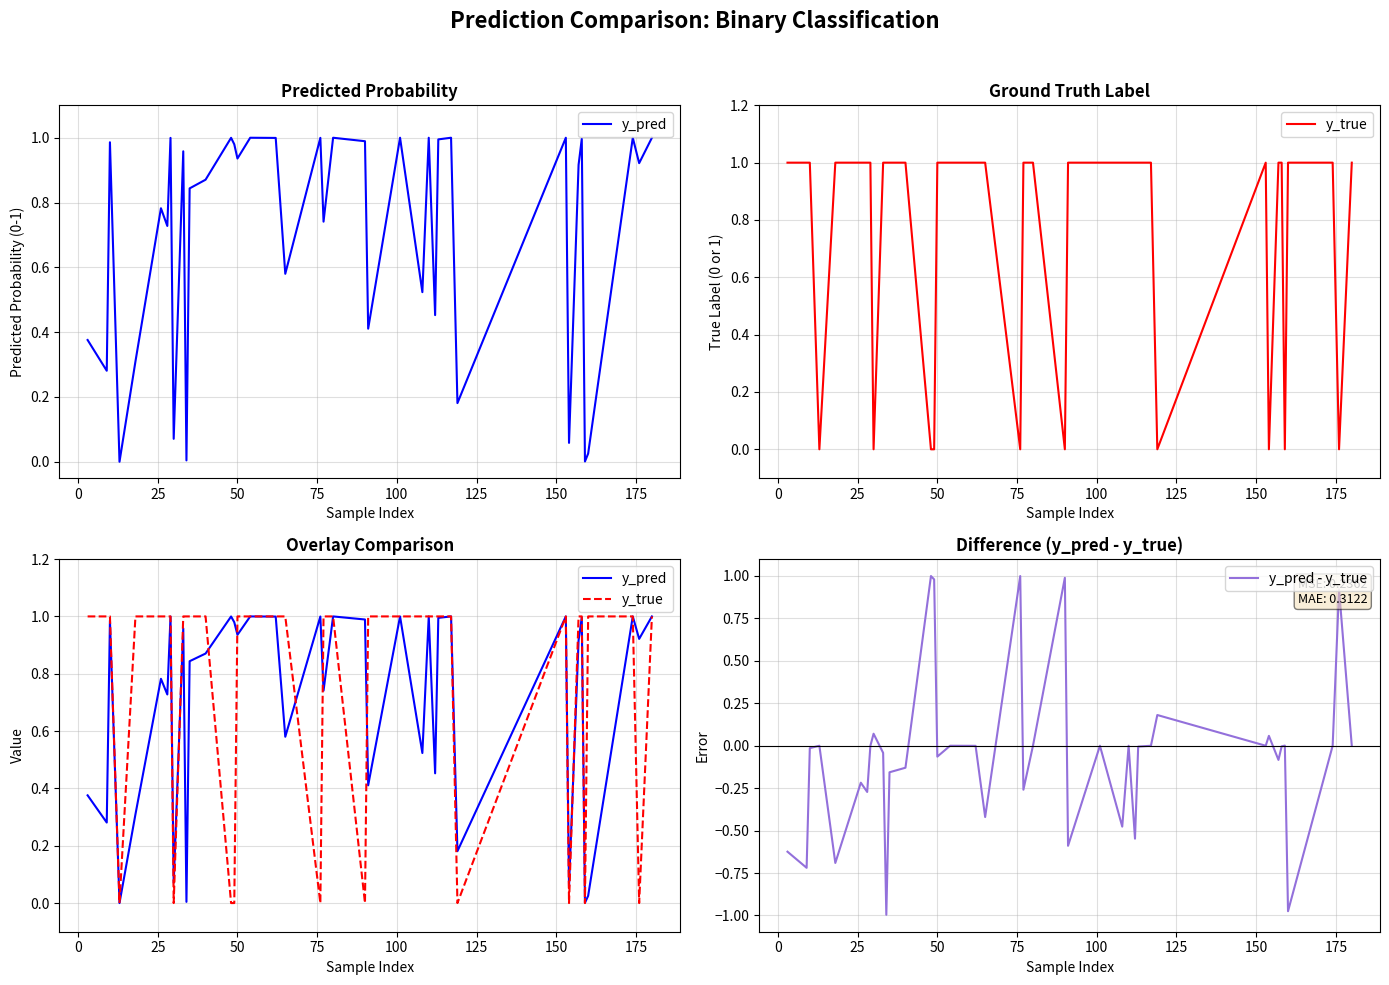

At which category is the sum across all series the highest?

29